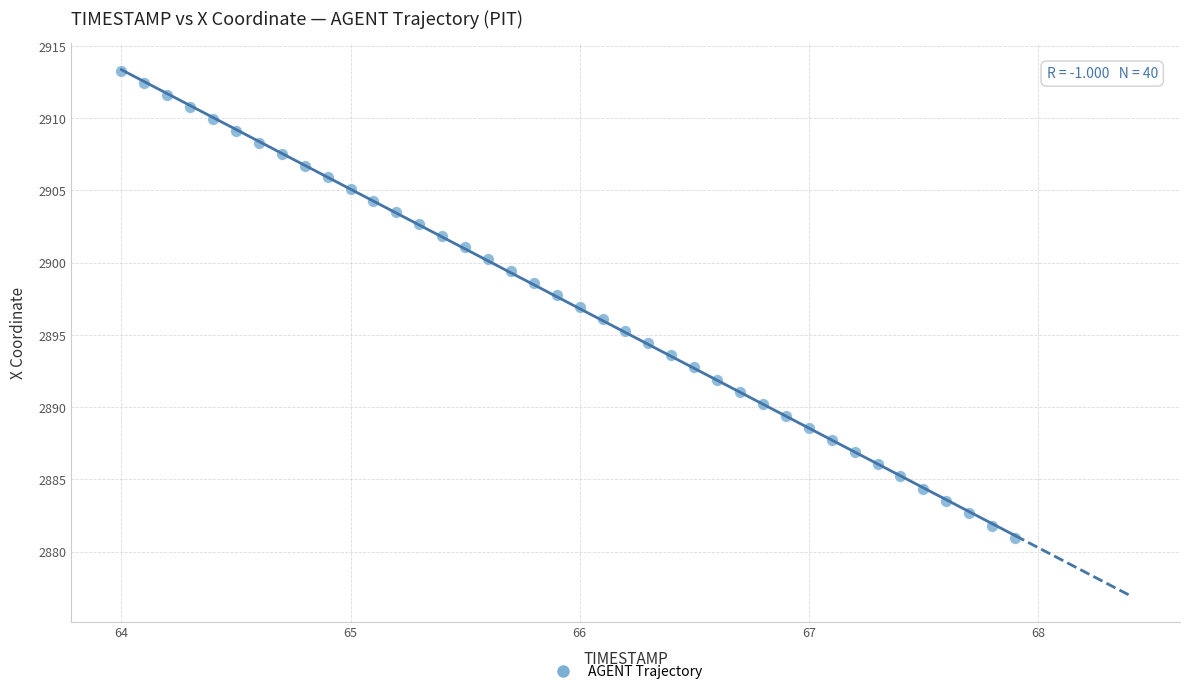

What is the range of Y values (max minus min)?

32.3